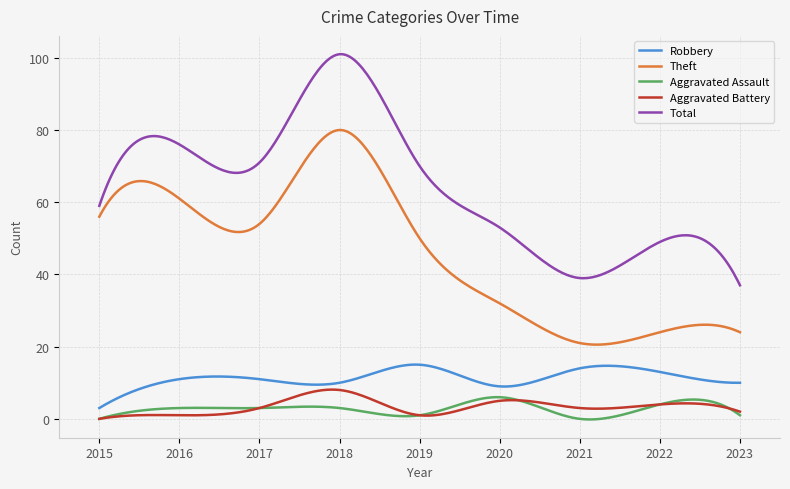

True or false: Robbery and Aggravated Assault cross at least once.

False